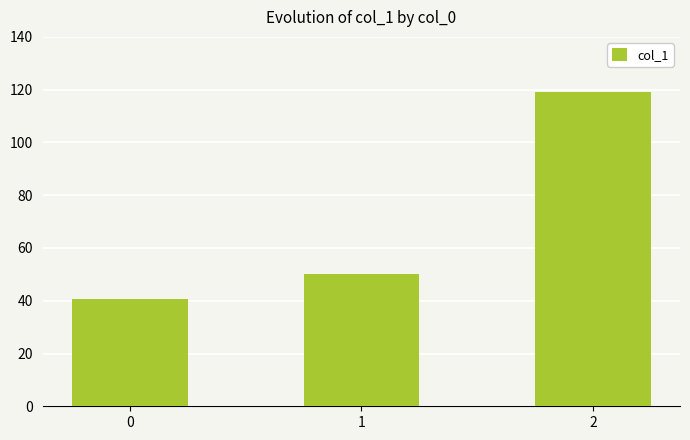

The value at 0 is 55.0. True or false?

False